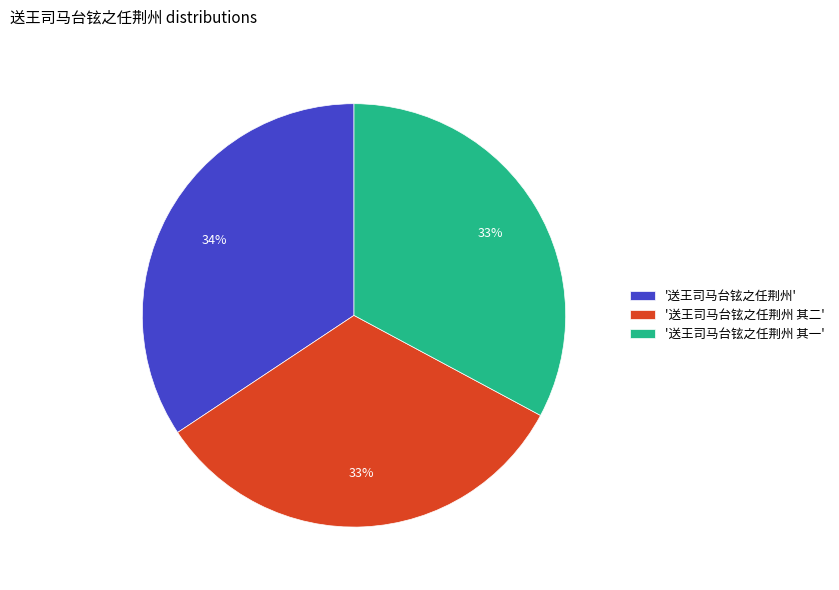

What percentage is the '送王司马台铉之任荆州 其二' slice, to the nearest percent?

33%